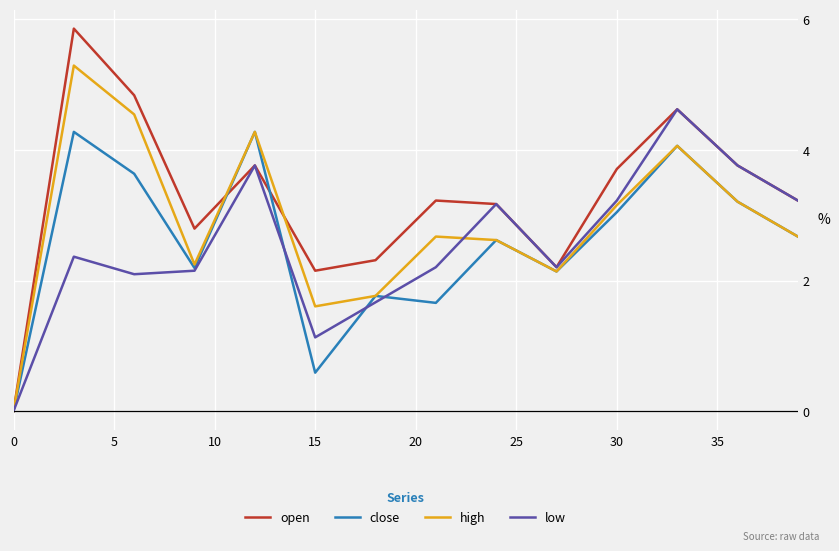

Which series has the widest spread of values?

open